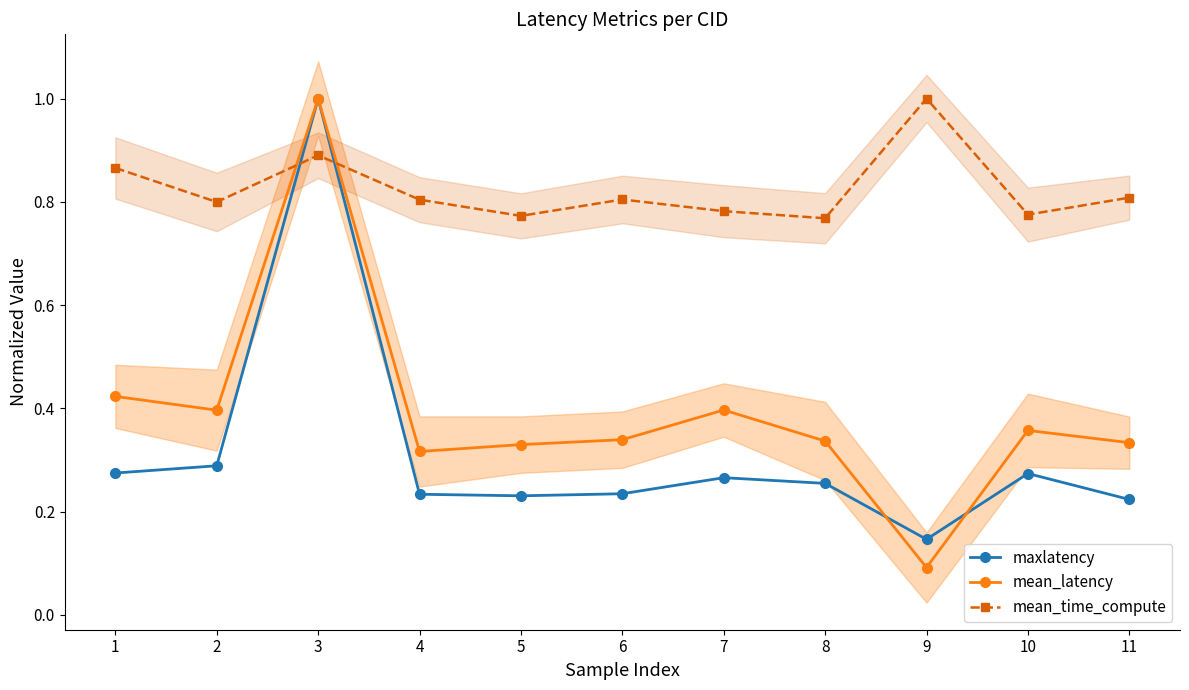

Does the chart have visible grid lines?

No